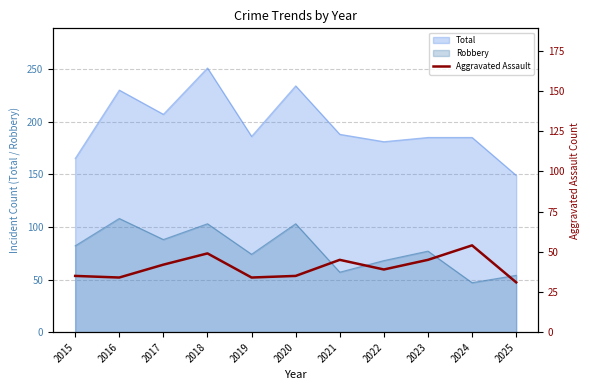

What is the maximum value for Robbery?

108